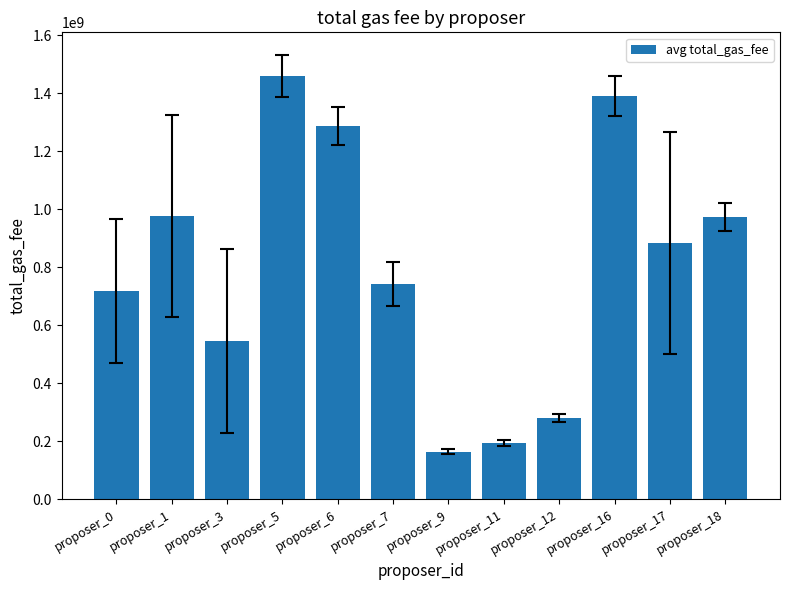

What is the sum of the values at proposer_9 and proposer_7?

908079003.0